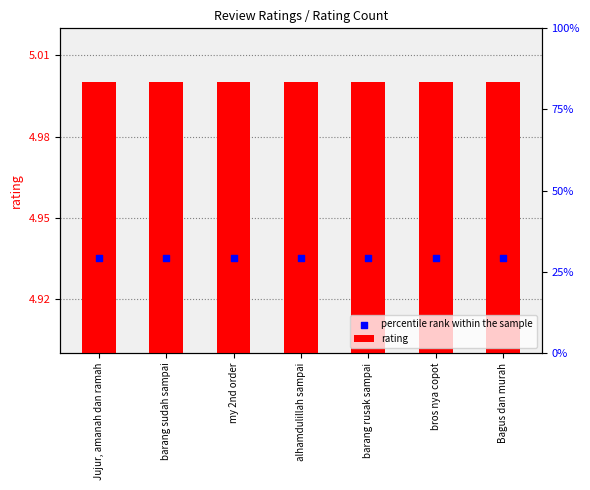

Is the value of rating at alhamdulillah sampai greater than the value of percentile rank within the sample at barang sudah sampai?

Yes